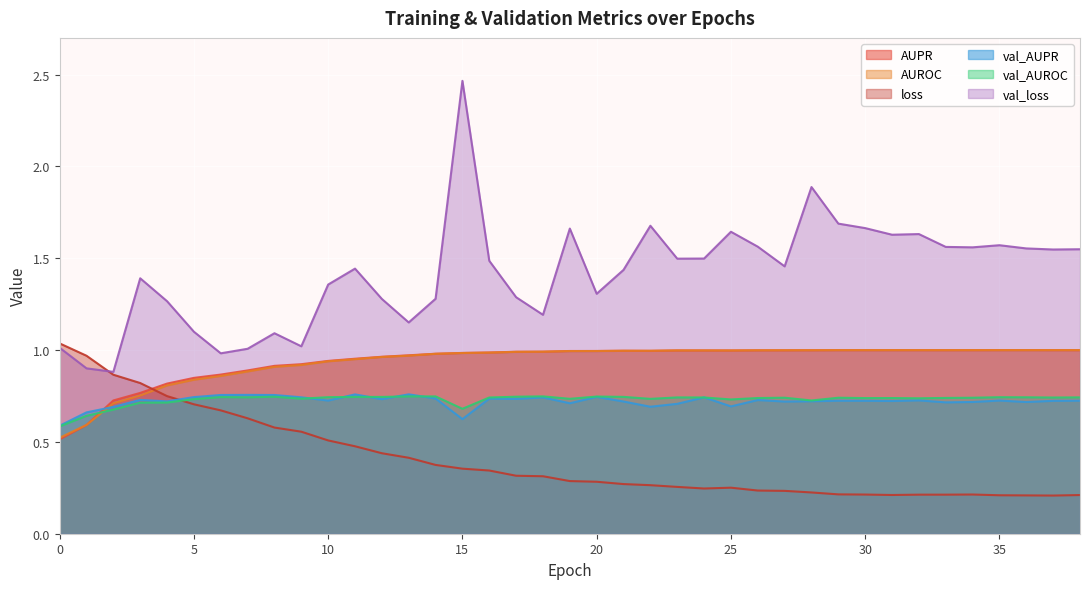

True or false: val_loss and val_AUROC cross at least once.

False